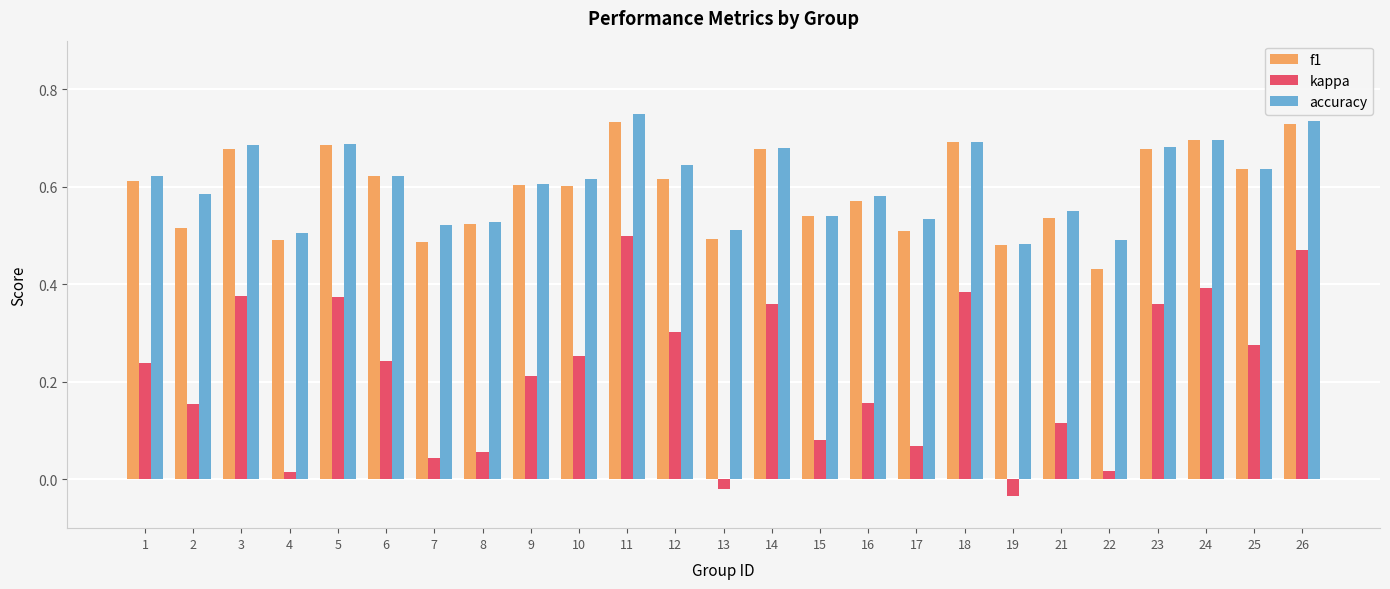

How many distinct data groups are displayed?

3